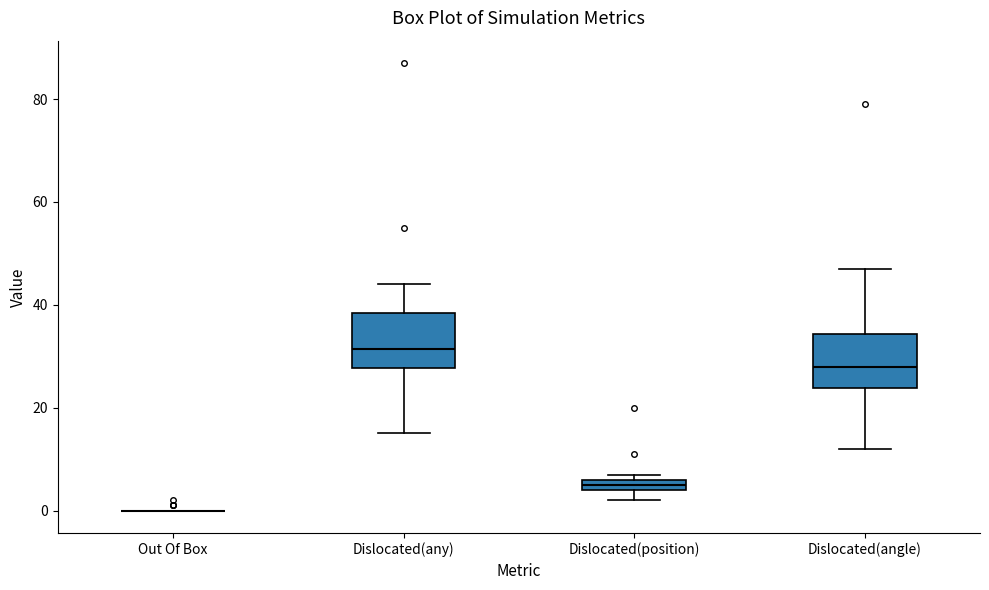

Where is the lower edge of the box for Dislocated(angle) on the y-axis? The values are not printed on the chart, so give them approximately, as read against the axis.

24